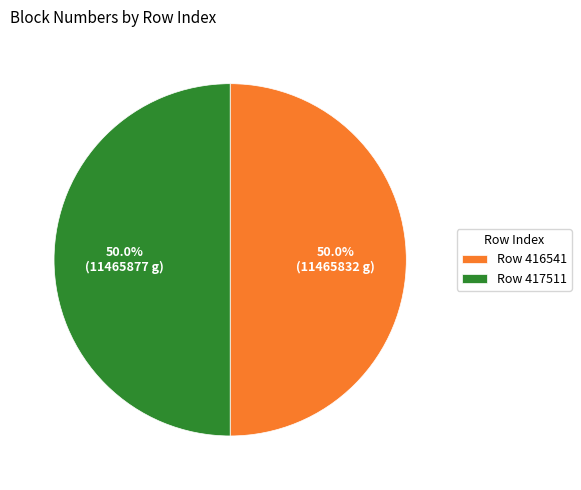

Combined, what portion of the pie is Row 417511 and Row 416541?

100.0%